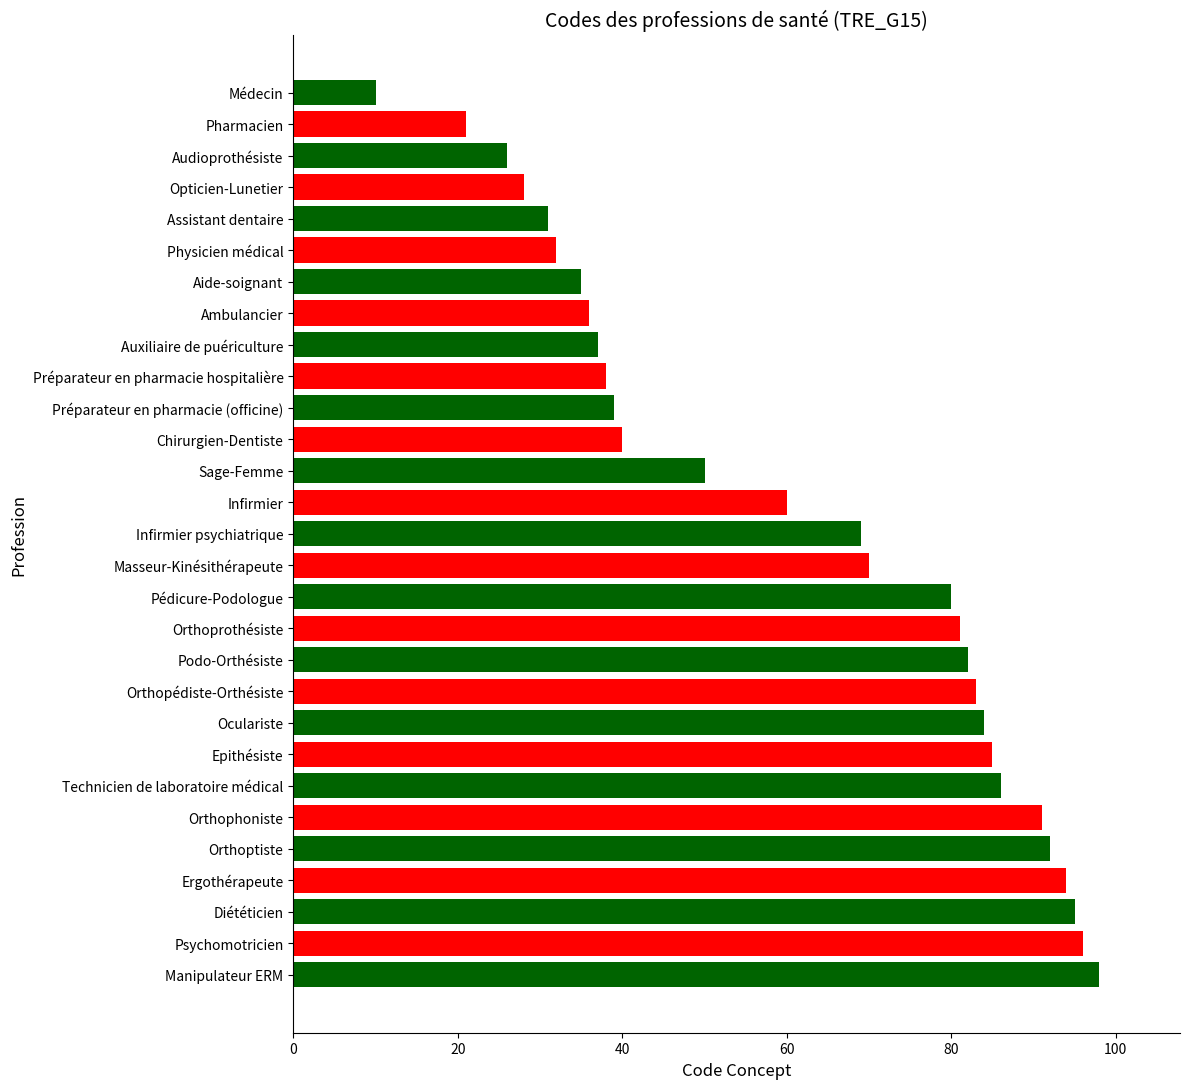

Rank the categories by value from lowest to highest.

Médecin, Pharmacien, Audioprothésiste, Opticien-Lunetier, Assistant dentaire, Physicien médical, Aide-soignant, Ambulancier, Auxiliaire de puériculture, Préparateur en pharmacie hospitalière, Préparateur en pharmacie (officine), Chirurgien-Dentiste, Sage-Femme, Infirmier, Infirmier psychiatrique, Masseur-Kinésithérapeute, Pédicure-Podologue, Orthoprothésiste, Podo-Orthésiste, Orthopédiste-Orthésiste, Oculariste, Epithésiste, Technicien de laboratoire médical, Orthophoniste, Orthoptiste, Ergothérapeute, Diététicien, Psychomotricien, Manipulateur ERM